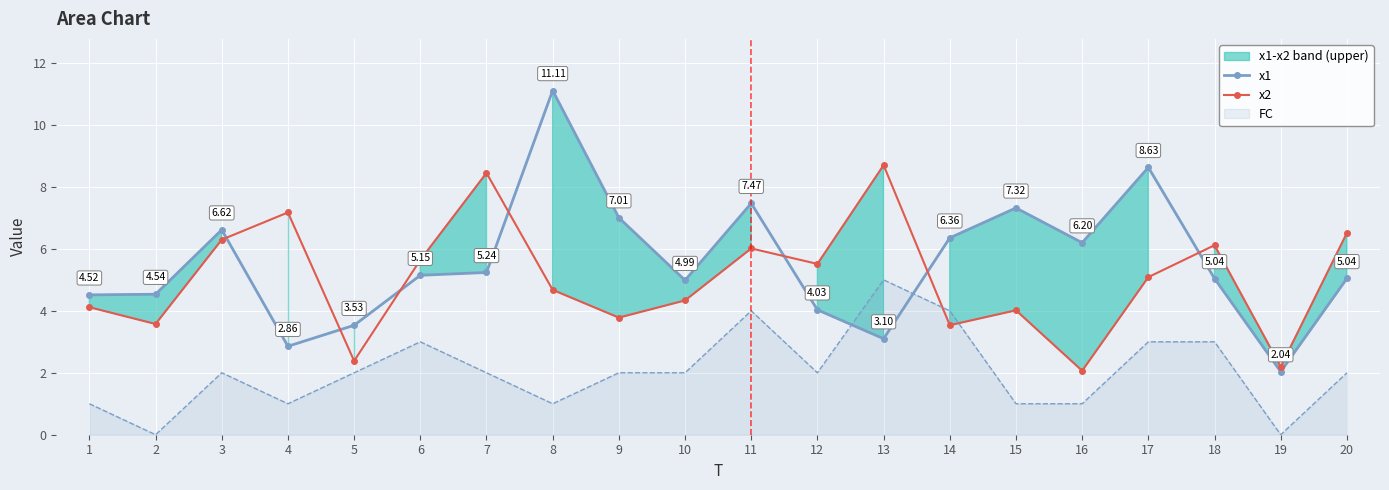

Reading left to right, list all the values displayed in this chart.

x1: 1=4.5	2=4.5	3=6.6	4=2.9	5=3.5	6=5.1	7=5.2	8=11.1	9=7.0	10=5.0	11=7.5	12=4.0	13=3.1	14=6.4	15=7.3	16=6.2	17=8.6	18=5.0	19=2.0	20=5.0
x2: 1=4.1	2=3.6	3=6.3	4=7.2	5=2.4	6=5.6	7=8.5	8=4.7	9=3.8	10=4.3	11=6.0	12=5.5	13=8.7	14=3.5	15=4.0	16=2.1	17=5.1	18=6.1	19=2.2	20=6.5